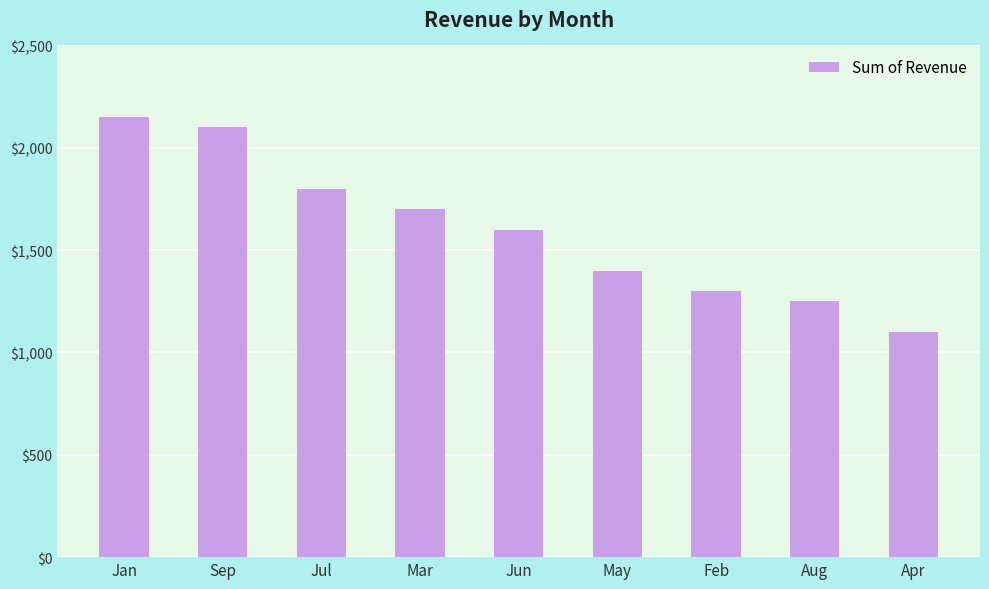

What is the difference between the maximum and second lowest values?

900